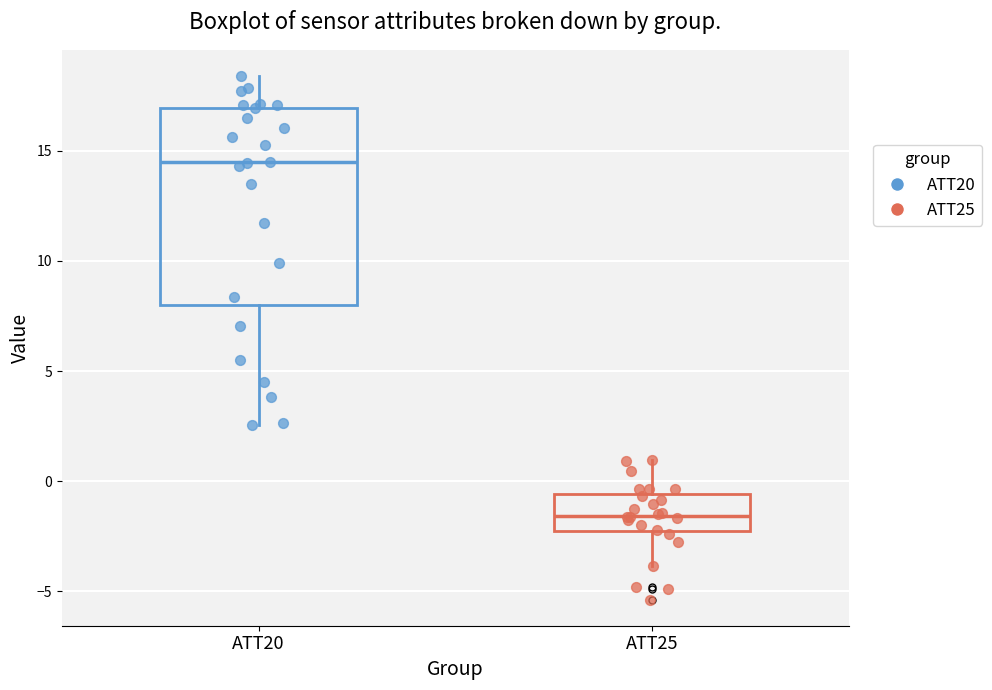

Reading left to right, read every box against the y-axis: the position of its median line, the range the box covers, and the ends of its whiskers. The values are not printed on the chart, so give them approximately, as read against the axis.

ATT20: median 14.5, box 8.0 to 17.0, whiskers 2.5 to 18.5
ATT25: median -1.5, box -2.5 to -0.5, whiskers -4.0 to 1.0